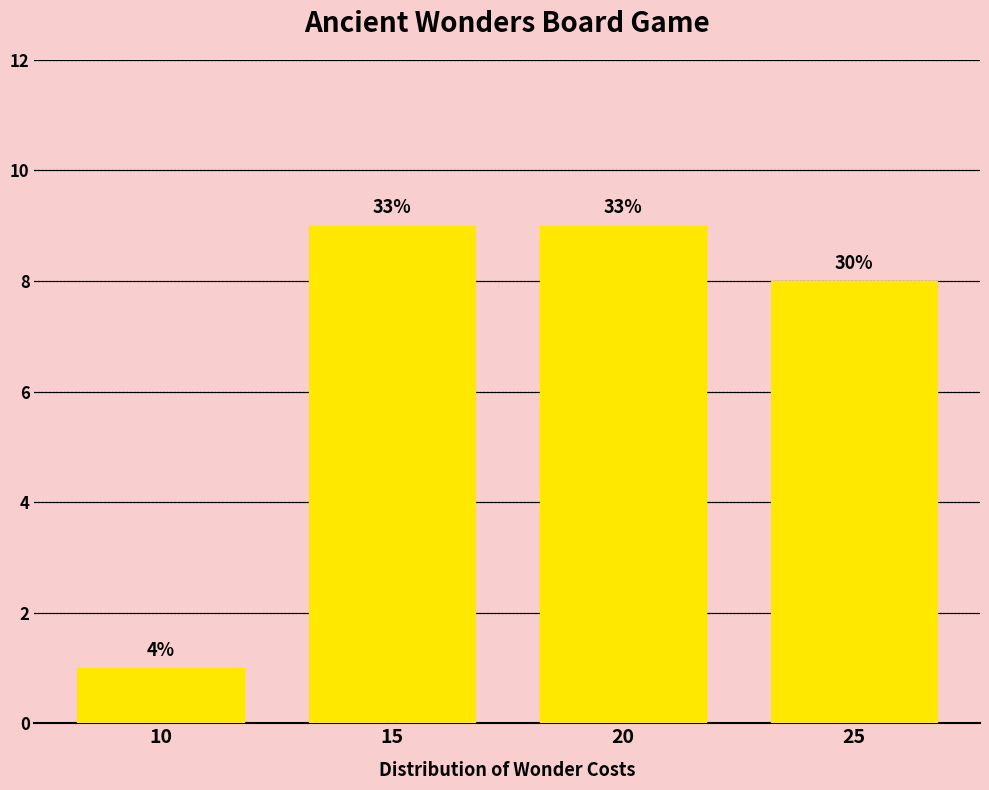

Does the chart contain any negative values?

No